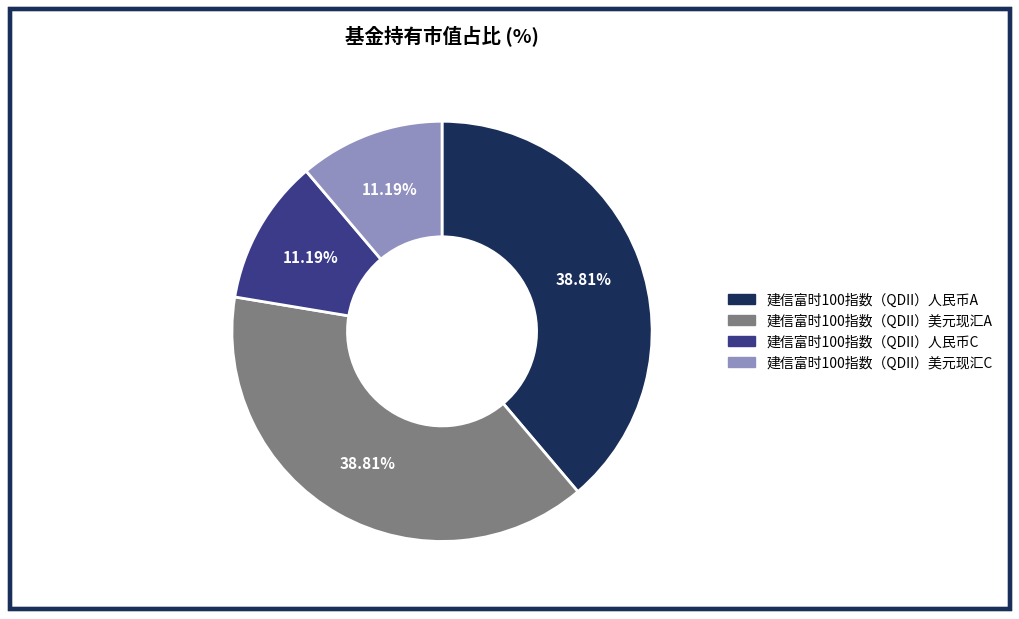

Between 建信富时100指数（QDII）人民币C and 建信富时100指数（QDII）美元现汇A, which is larger?

建信富时100指数（QDII）美元现汇A